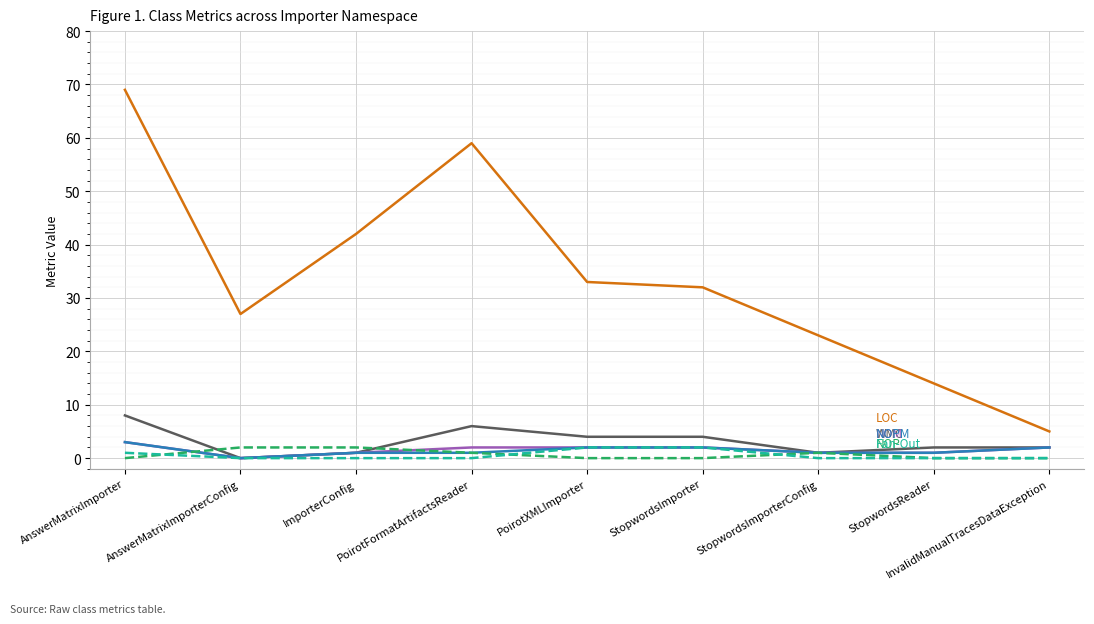

Reading left to right, list all the values displayed in this chart.

LOC: 69	27	42	59	33	32	23	14	5
WMC: 8	0	1	6	4	4	1	2	2
NOM: 3	0	1	2	2	2	1	1	2
NOPM: 3	0	1	1	2	2	1	1	2
NOP: 0	2	2	1	0	0	1	0	0
Fan-Out: 1	0	0	0	2	2	0	0	0